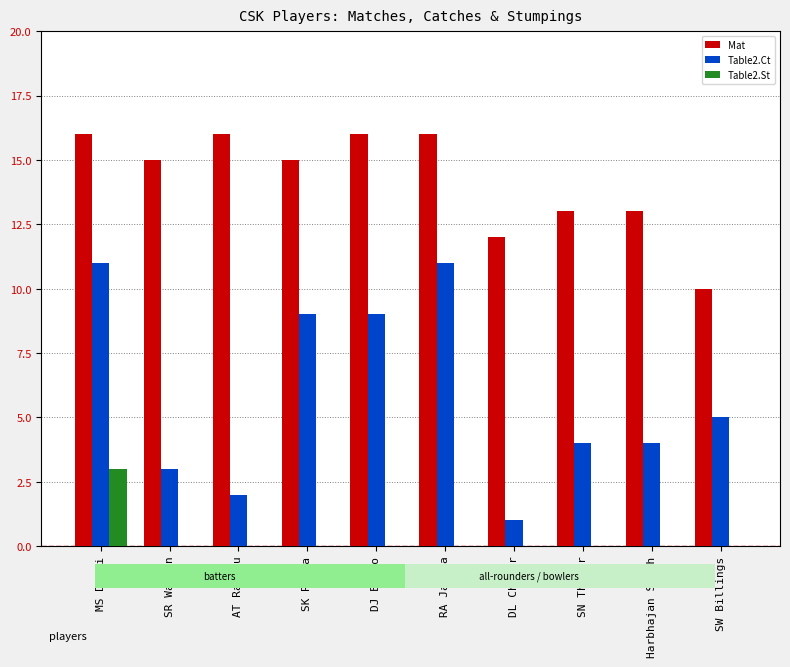

Which series has the largest total across all categories?

Mat